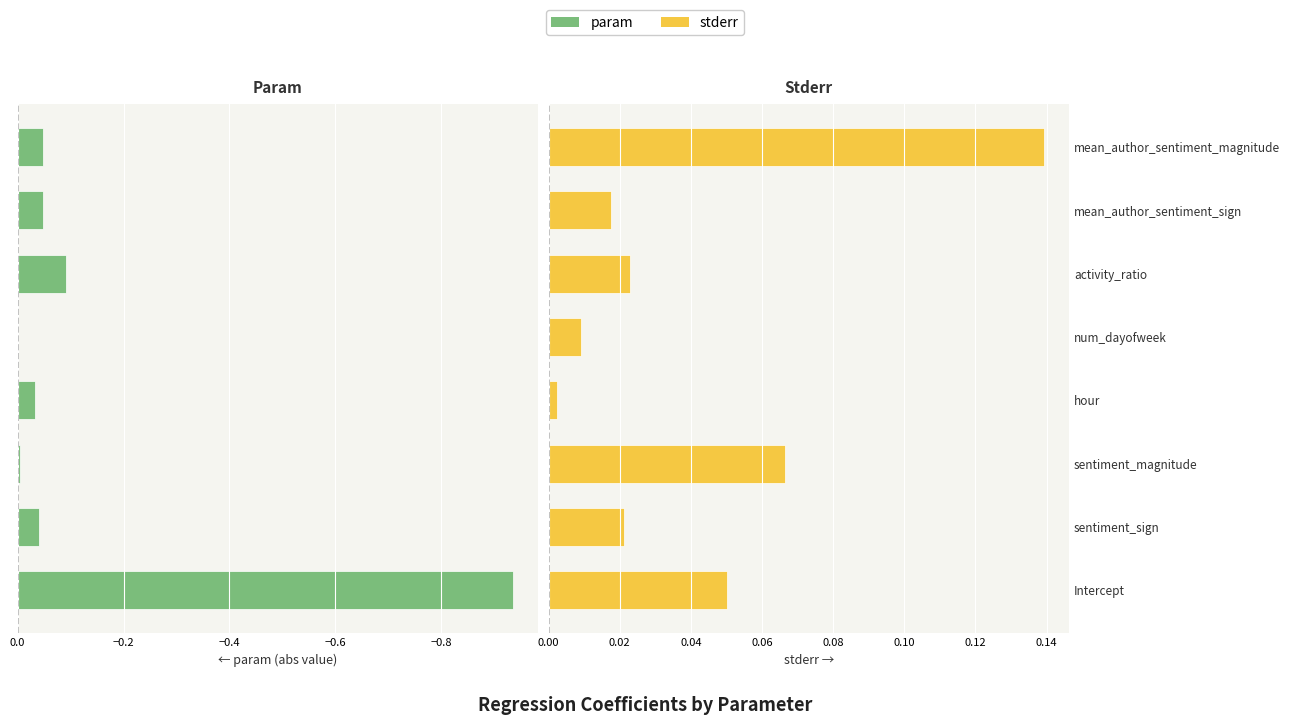

Which series has the largest total across all categories?

stderr